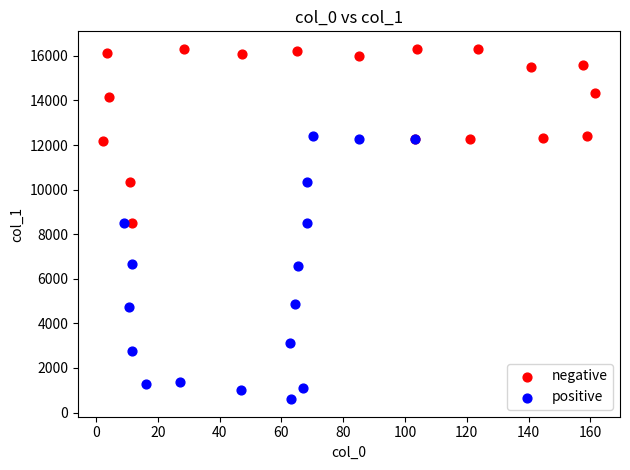

Which series contains the highest Y value?

negative